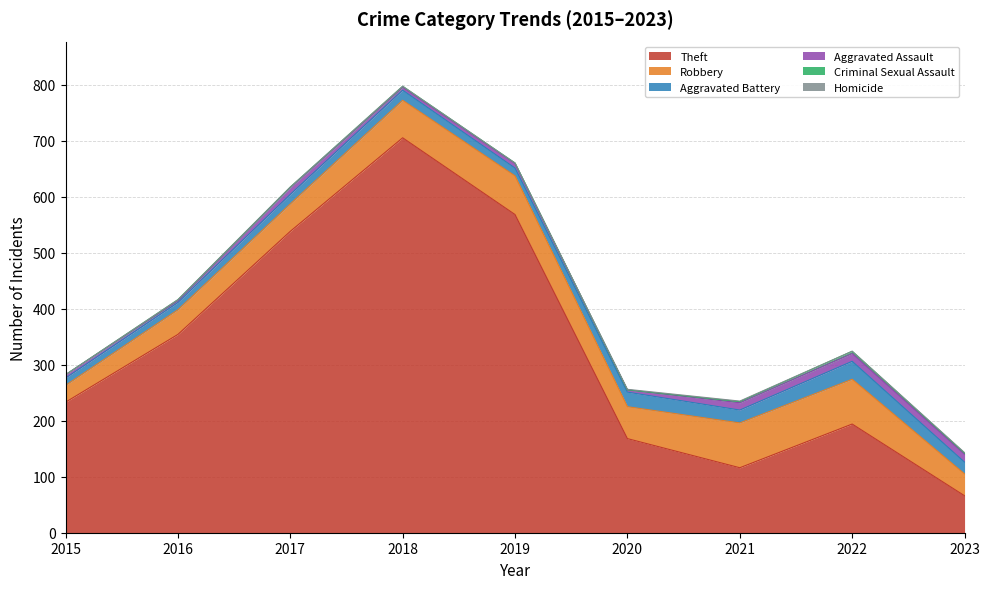

What is the sum of all Robbery values?

515